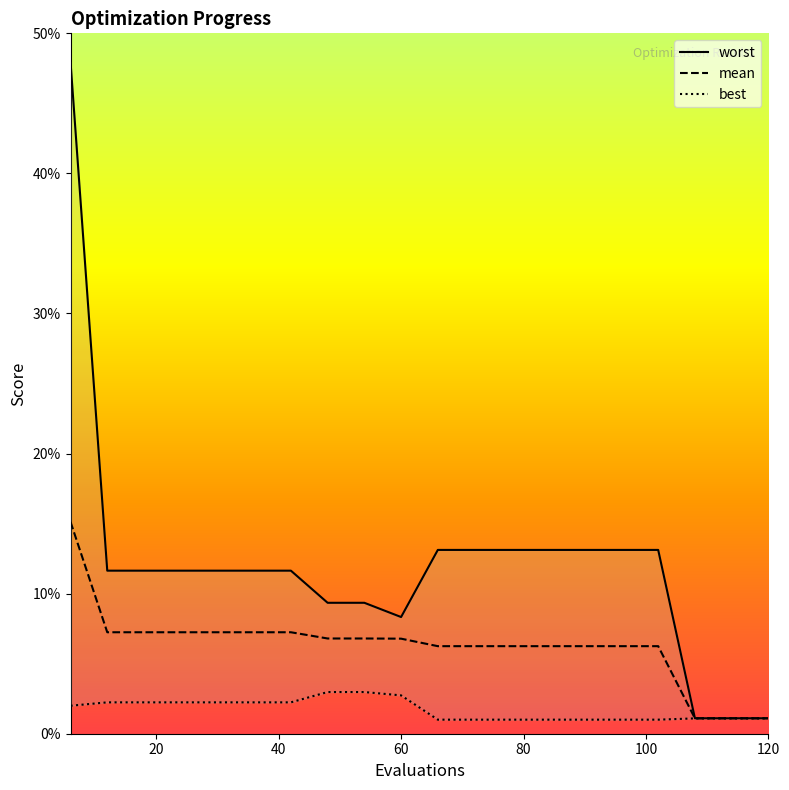

At which category is the sum across all series the highest?

6